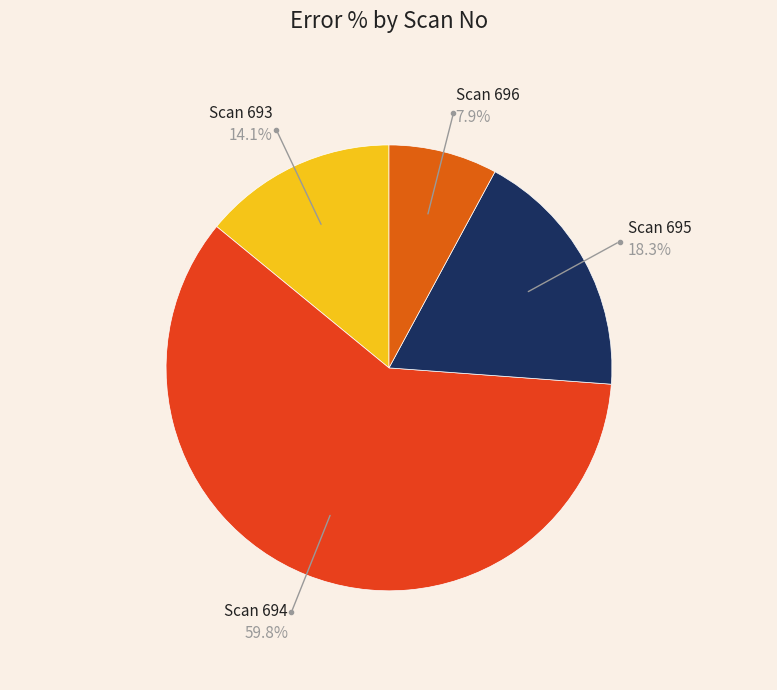

How many segments does this pie chart have?

4